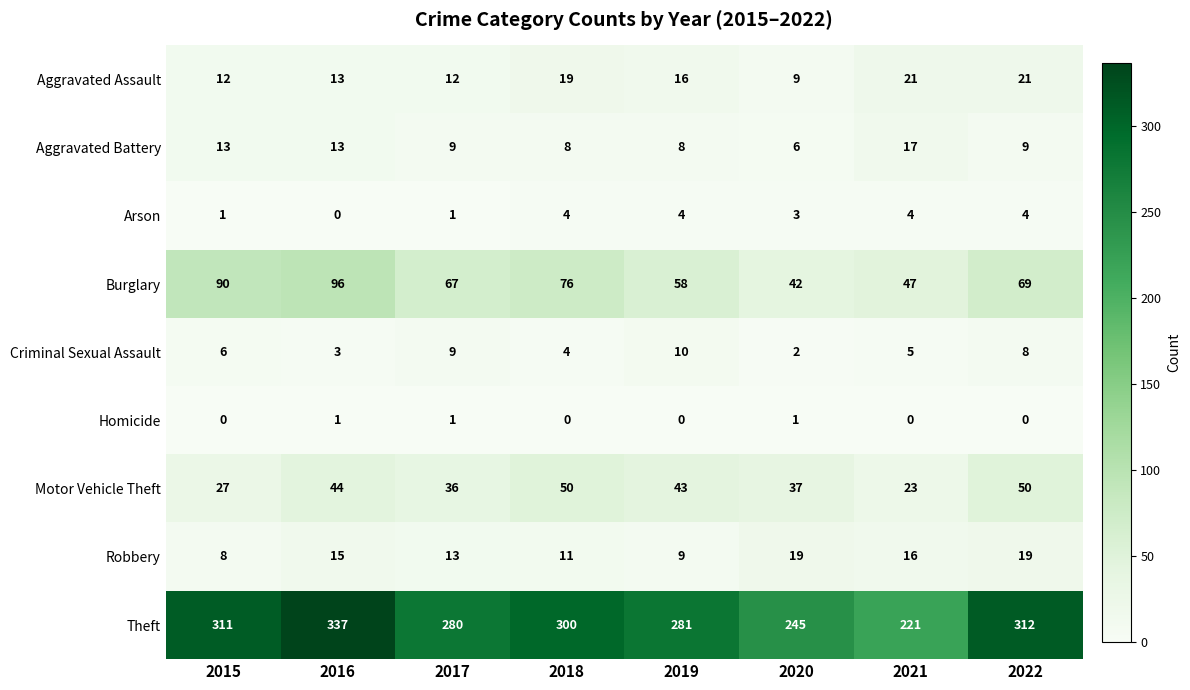

What is the spread (max minus min) of values at 2020?

244